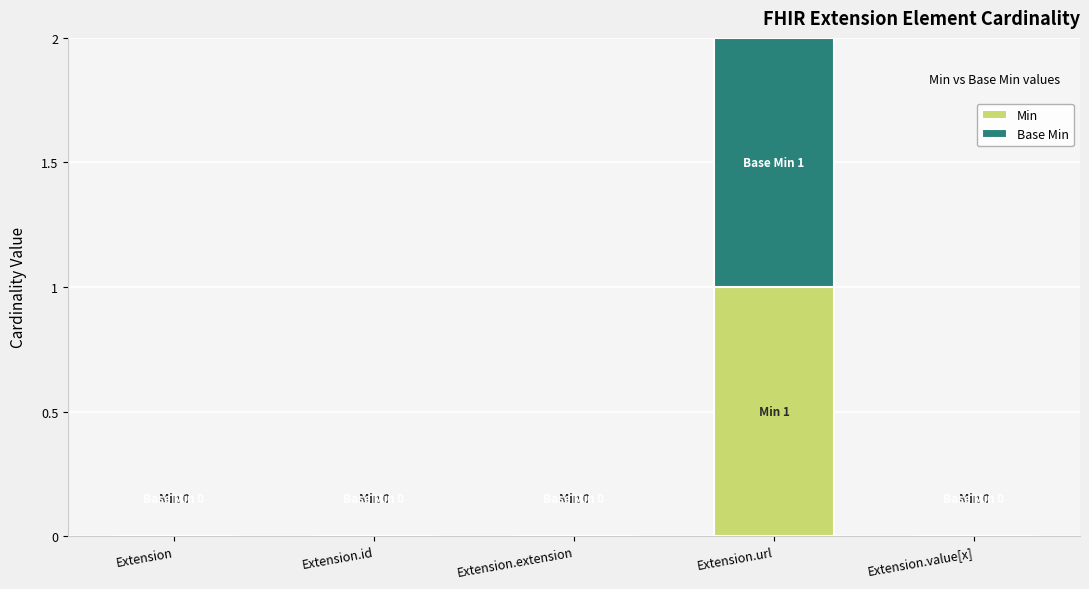

At which category is the sum across all series the highest?

Extension.url